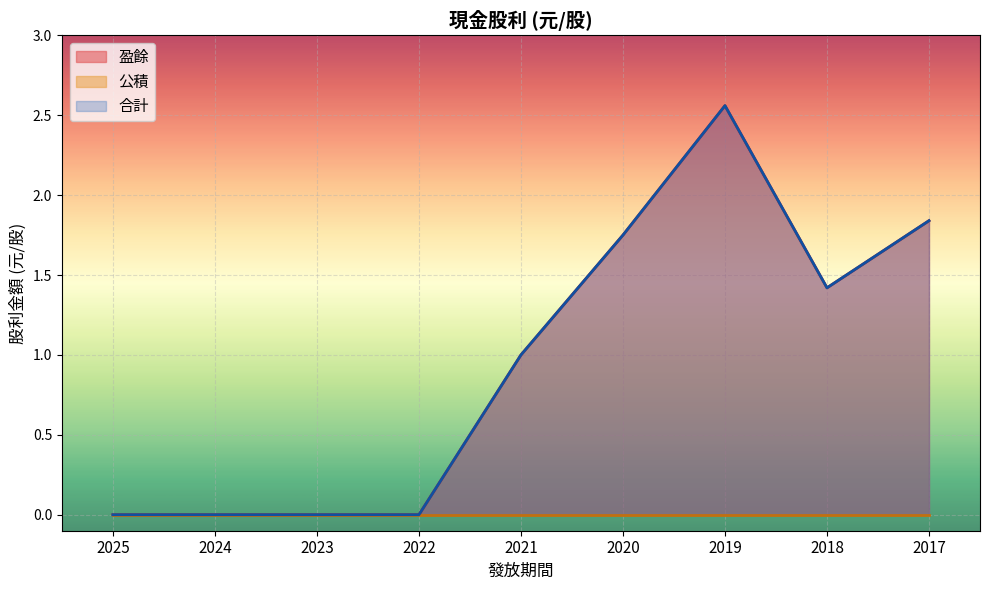

Is it true that 合計 equals 1.6 at 2023?

False